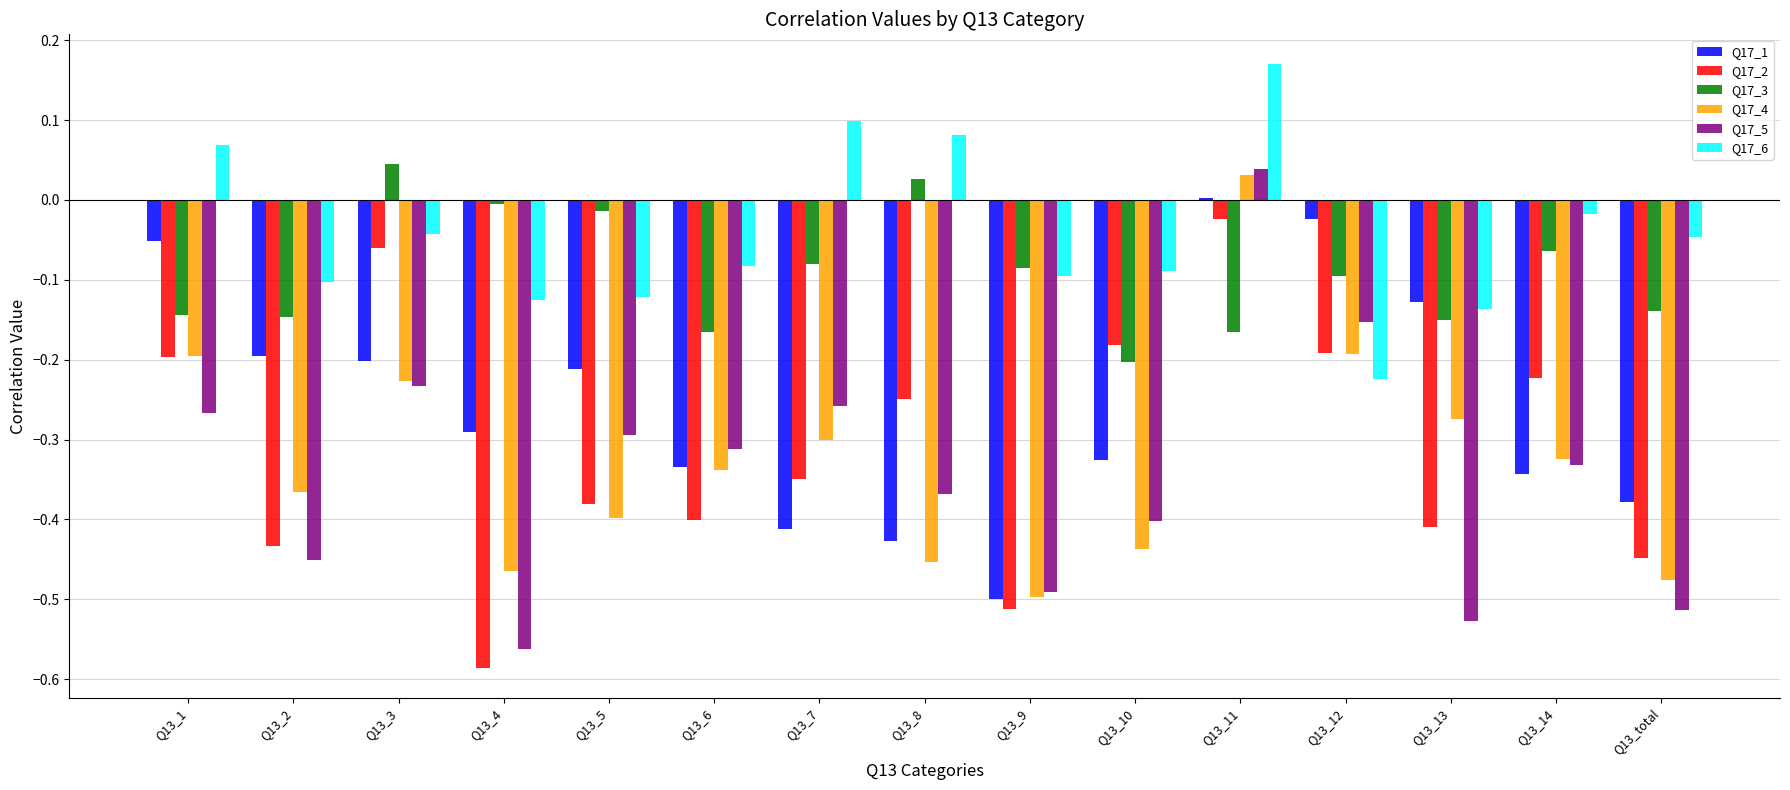

Is it true that Q17_1 equals -0.0 at Q13_12?

True